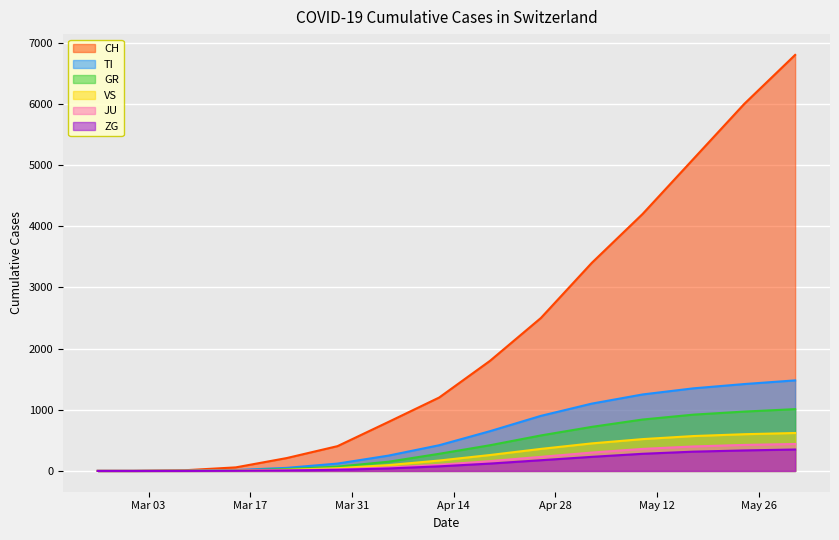

What is the total value across all series at 2020-04-12?

2245